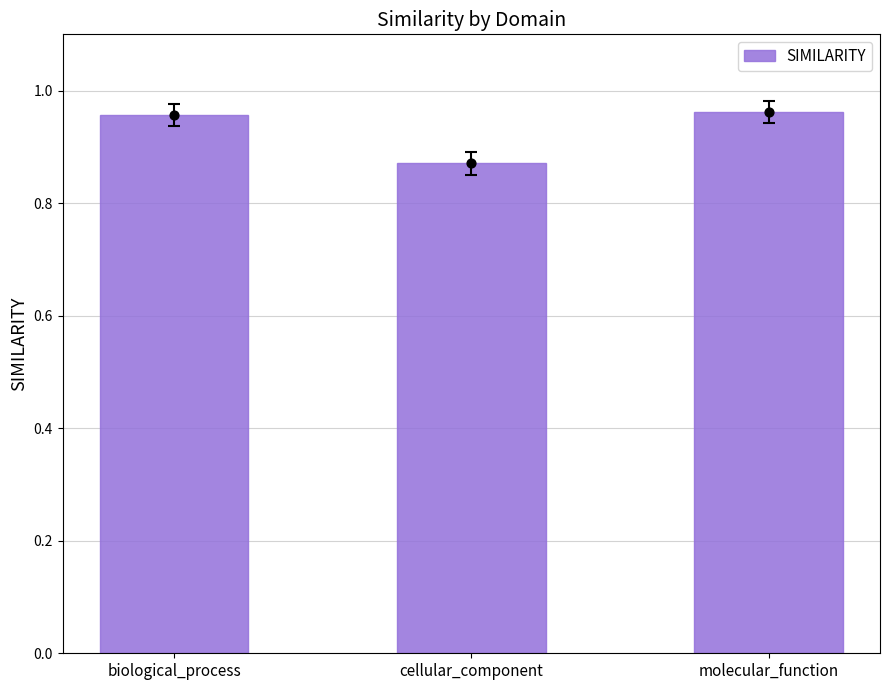

Which has a higher value, molecular_function or cellular_component?

molecular_function